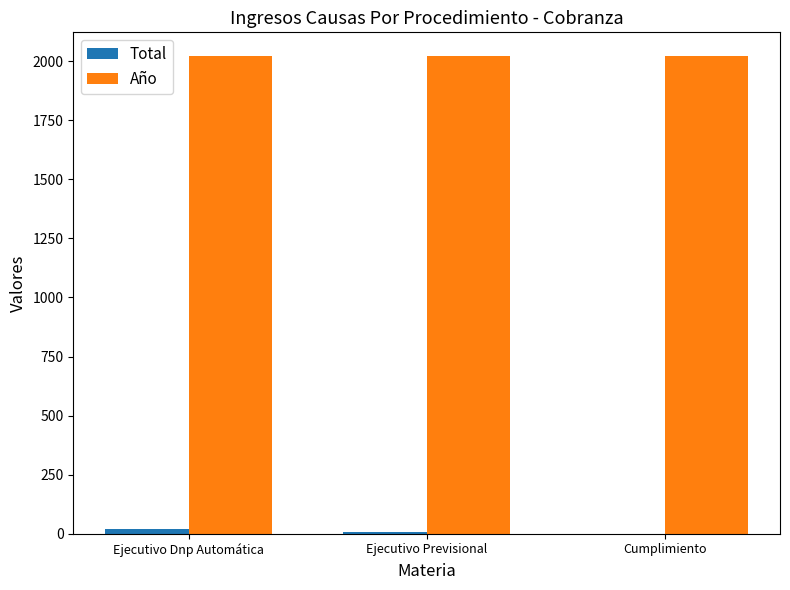

The value of Año at Ejecutivo Previsional is 2021. True or false?

True